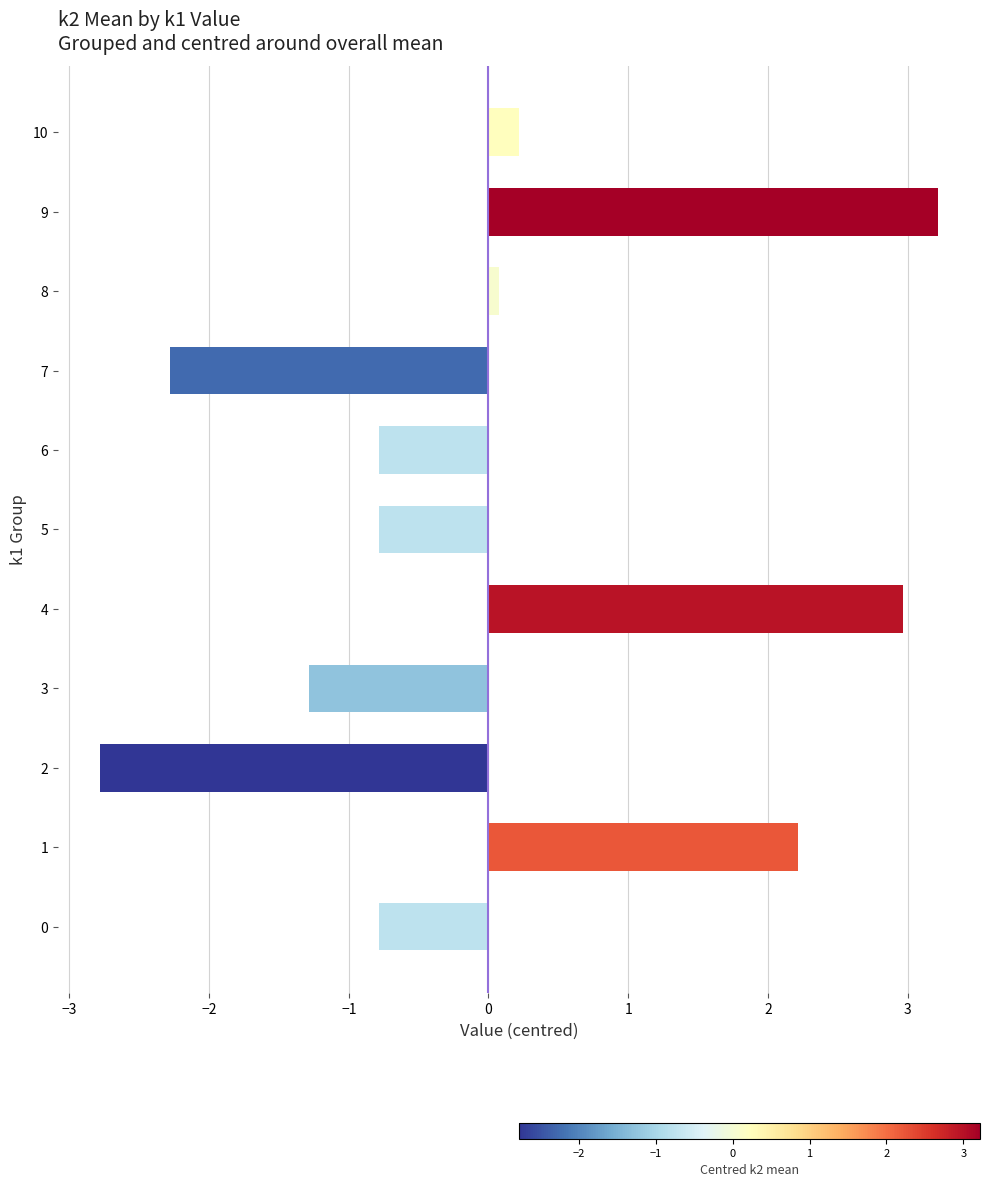

What is the maximum value shown in the chart?

3.2